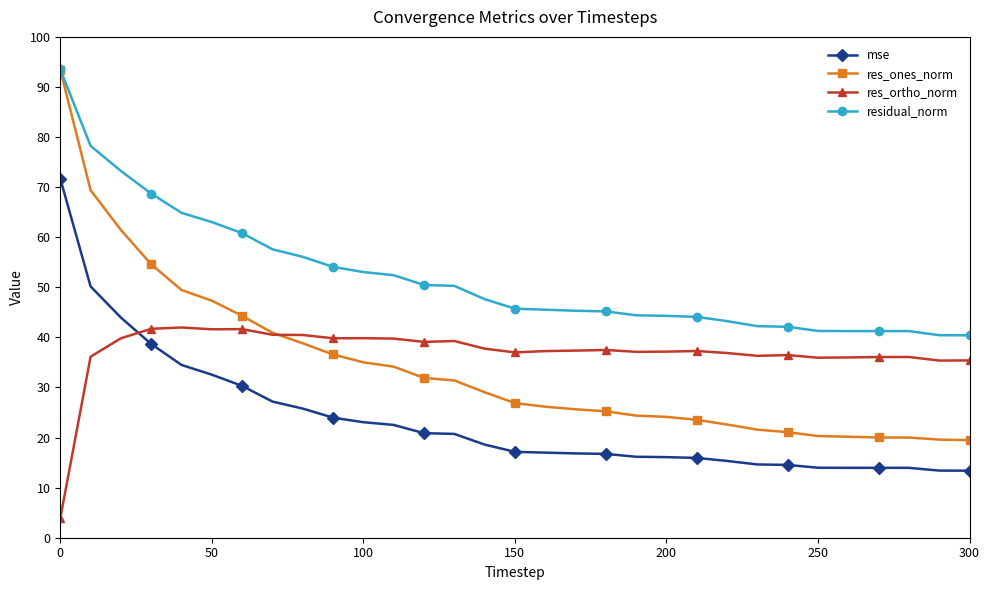

Which series has the widest spread of values?

res_ones_norm